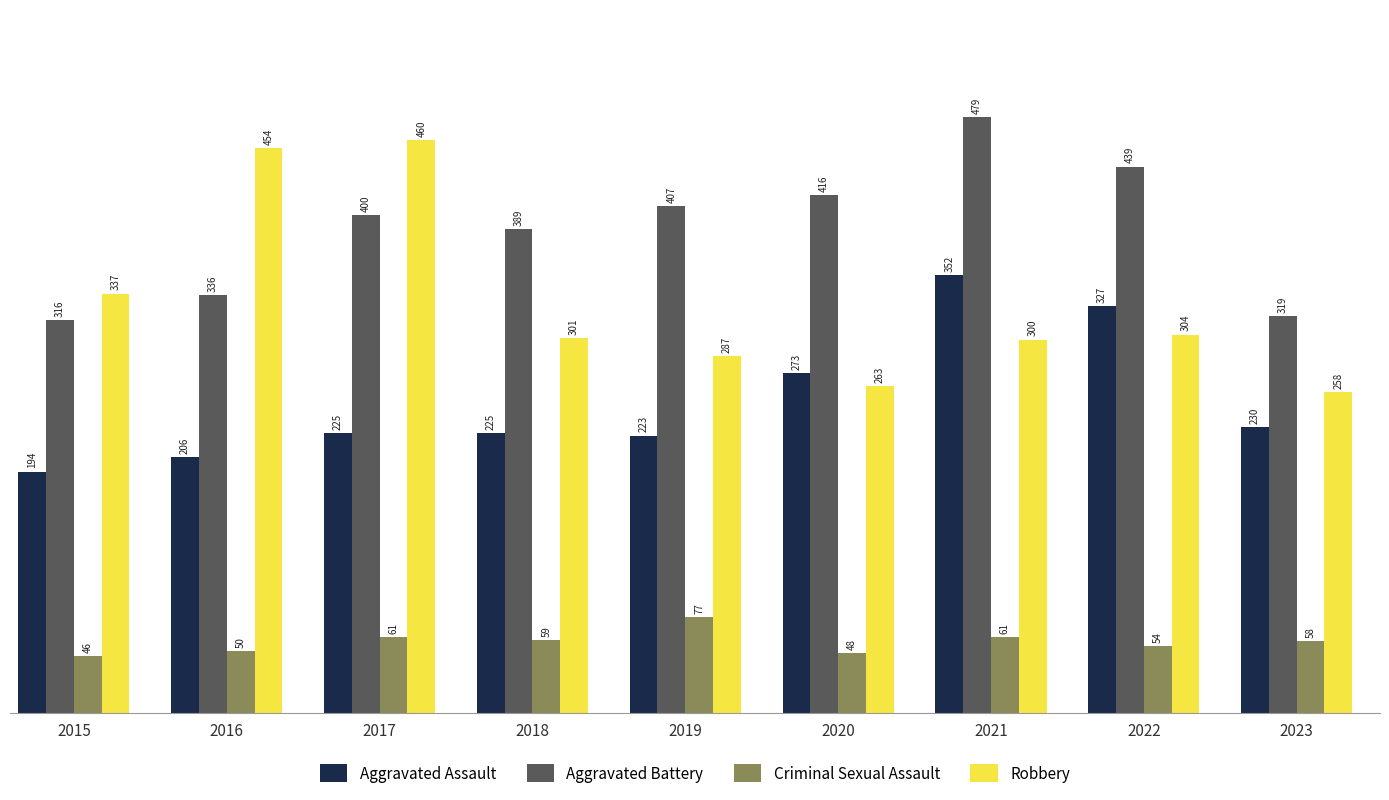

How many distinct data groups are displayed?

4